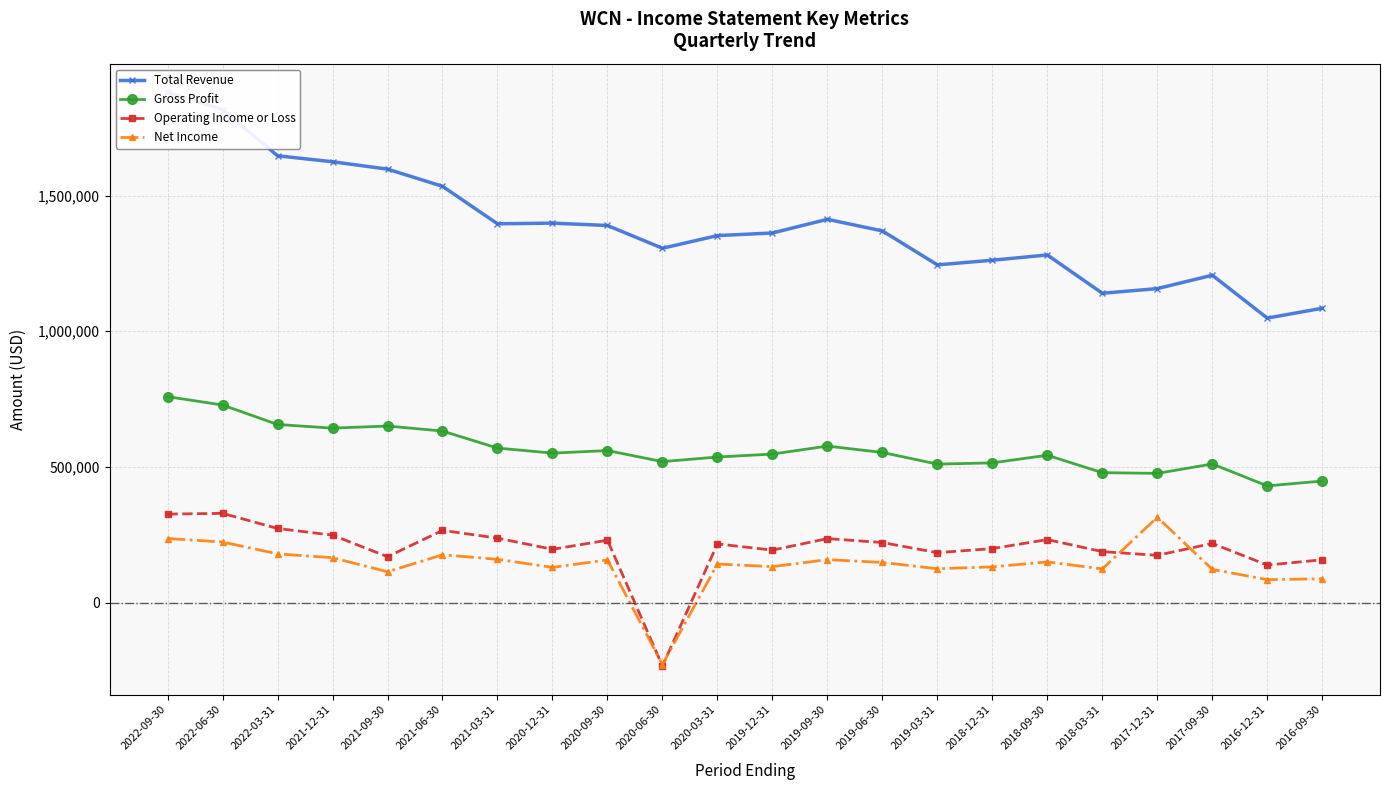

Where is Net Income nearest to the value 44000?

2016-12-31